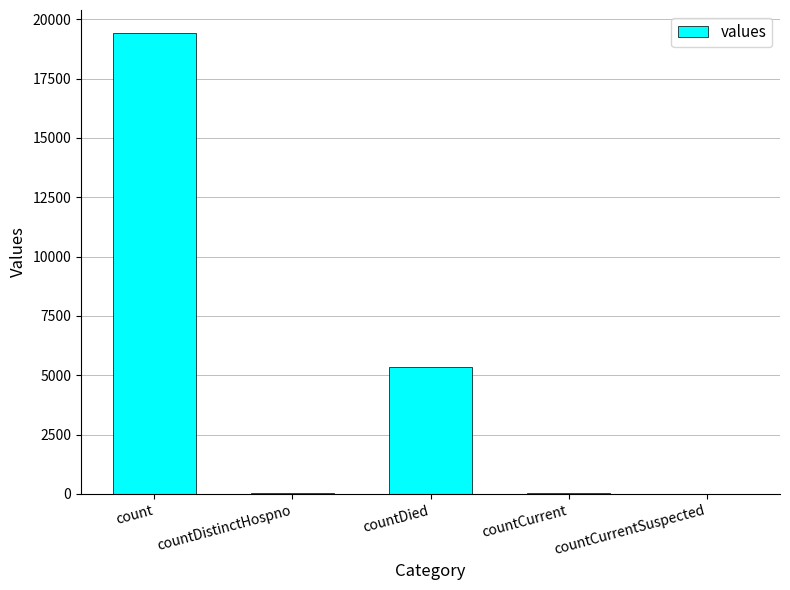

What is the average value?

4975